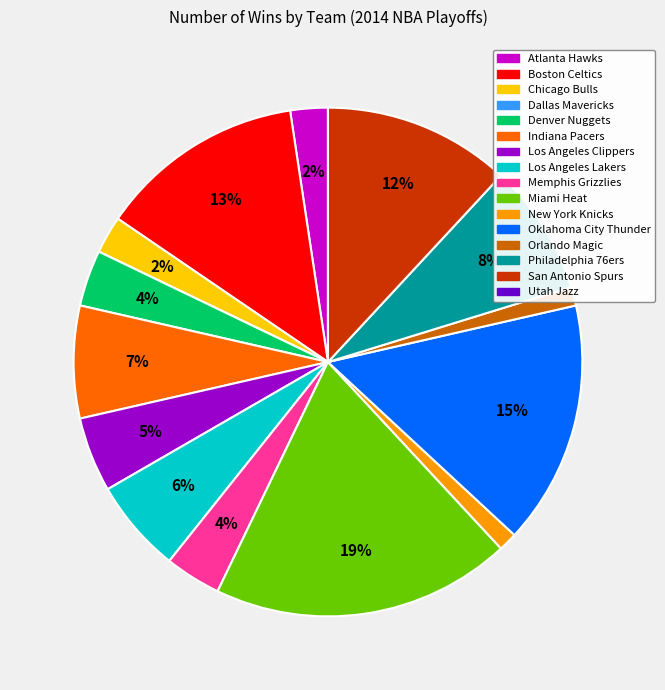

Is it true that New York Knicks is 11% of the pie?

False